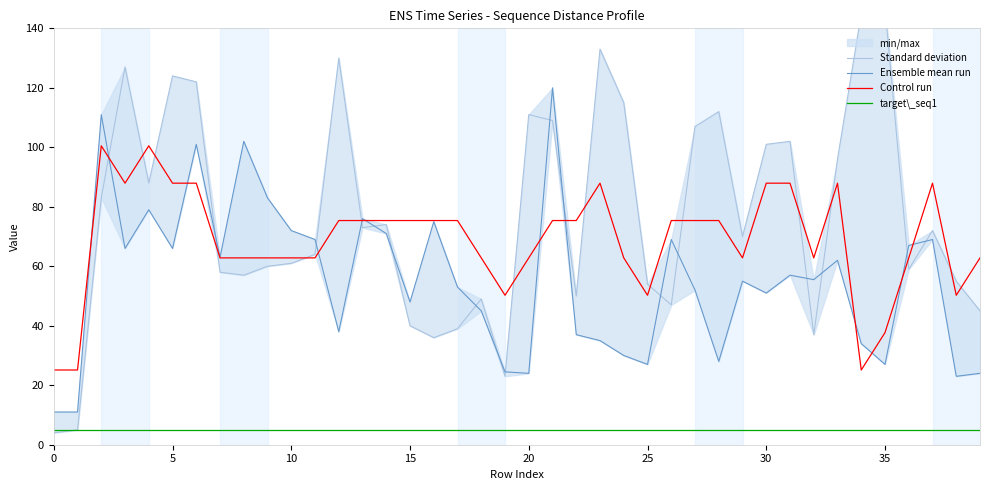

What is the average value of the Standard deviation series?

77.1